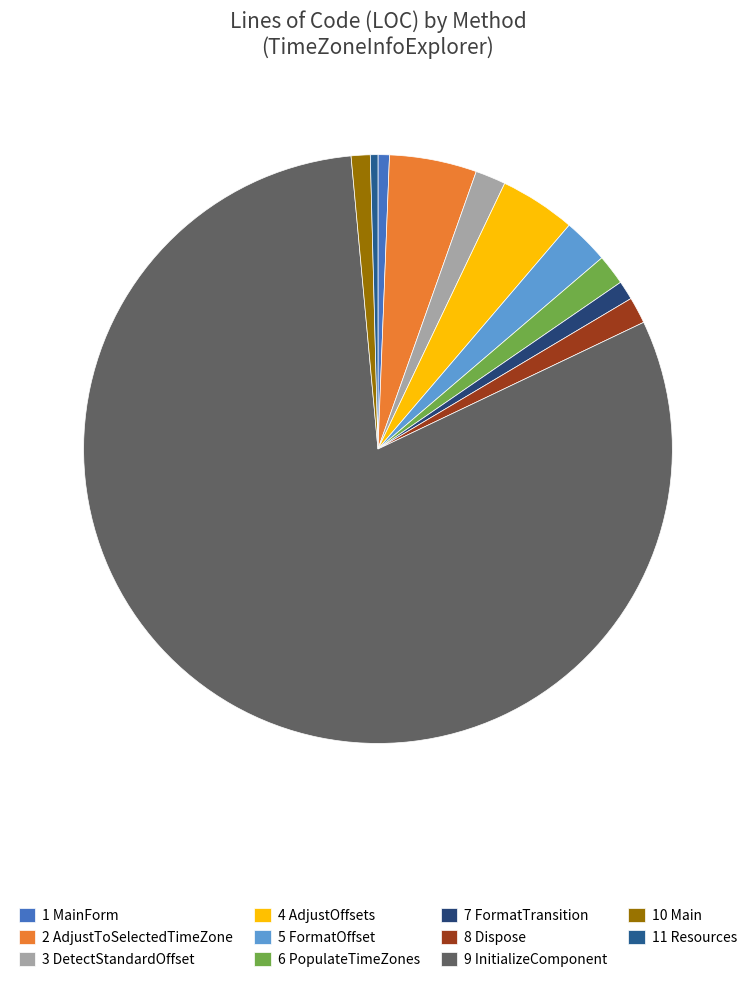

Rank the categories by value from lowest to highest.

Resources, MainForm, FormatTransition, Main, Dispose, DetectStandardOffset, PopulateTimeZones, FormatOffset, AdjustOffsets, AdjustToSelectedTimeZone, InitializeComponent